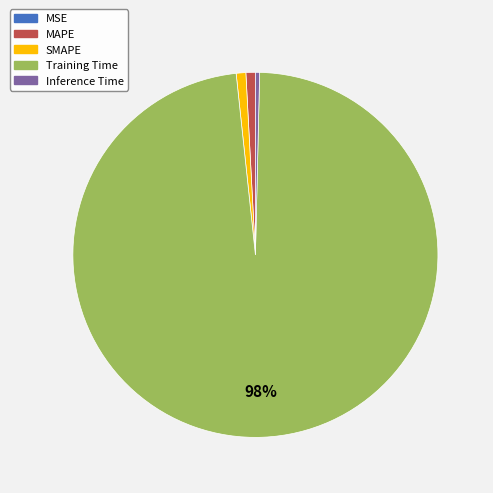

Is there a majority slice in this chart?

Yes